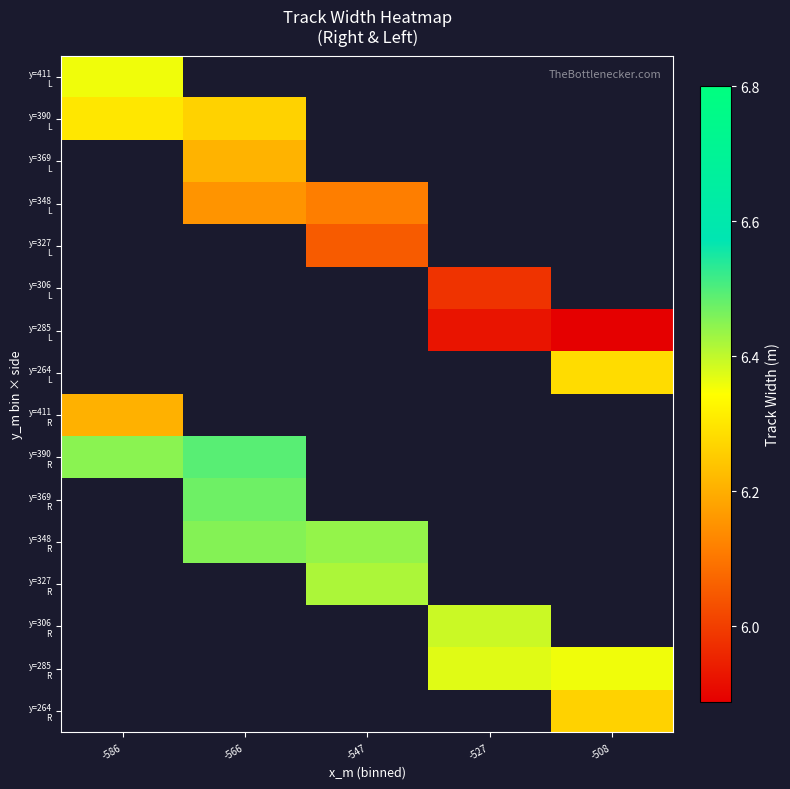

Which series has the largest range (max minus min)?

y=390 R